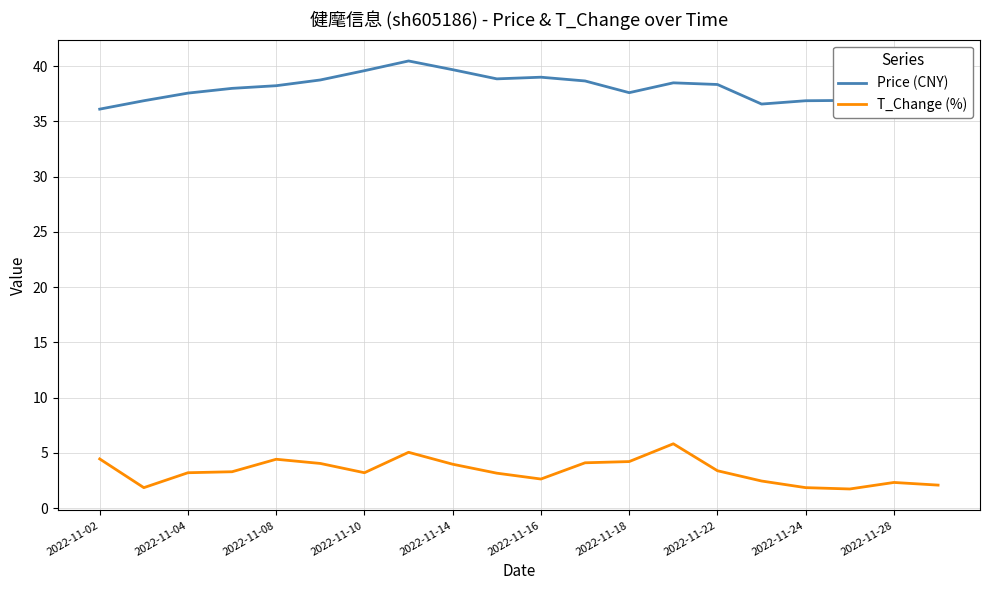

List the series in order of their overall mean, highest first.

Price (CNY), T_Change (%)